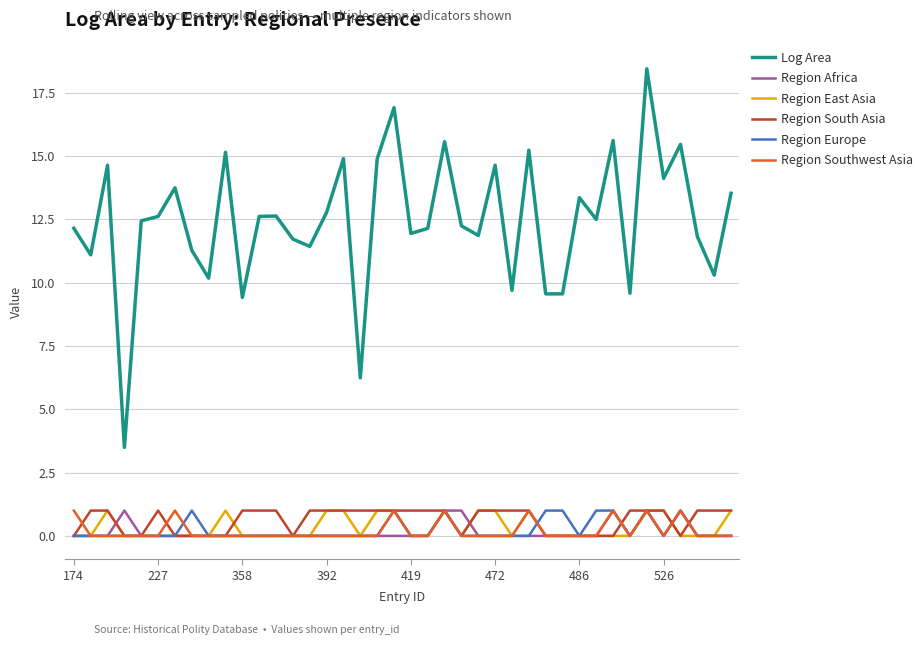

True or false: Region Europe and Log Area cross at least once.

False